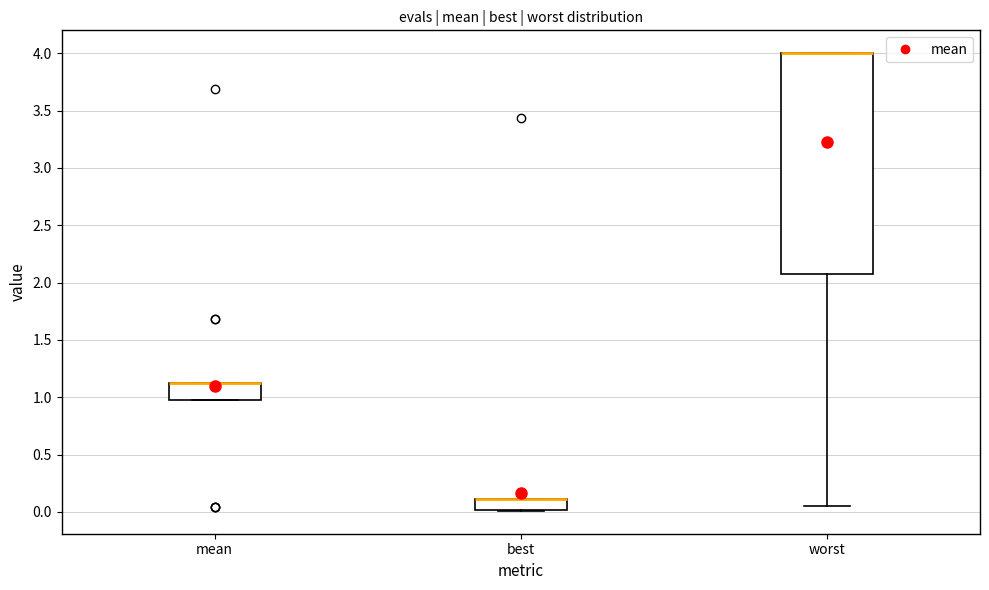

Where is the lower edge of the box for worst on the y-axis? The values are not printed on the chart, so give them approximately, as read against the axis.

2.10